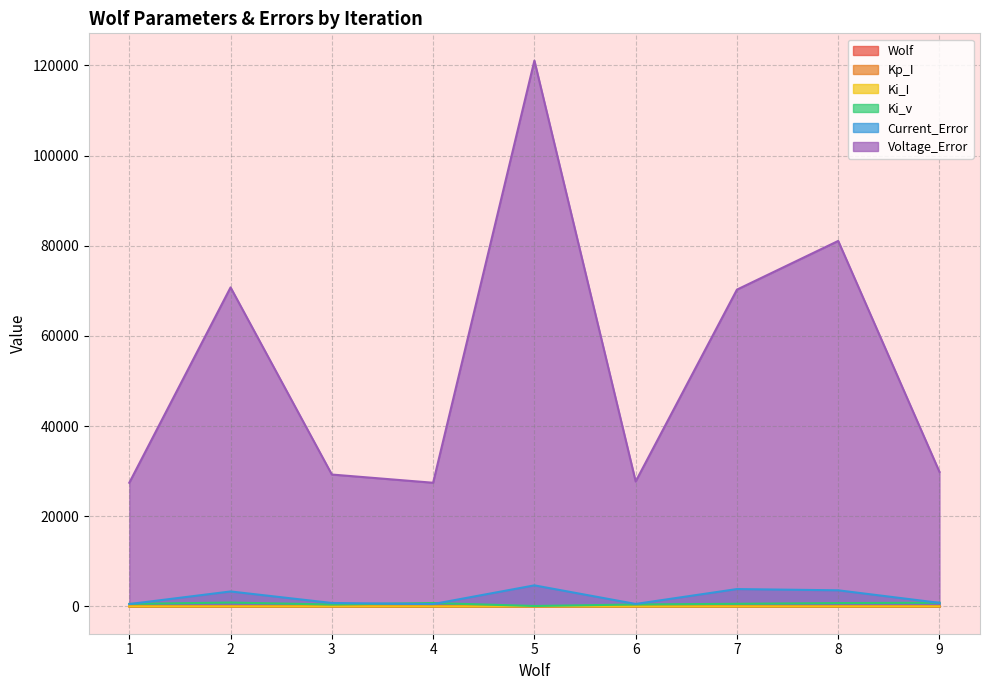

At which label does Kp_I reach its peak?

3